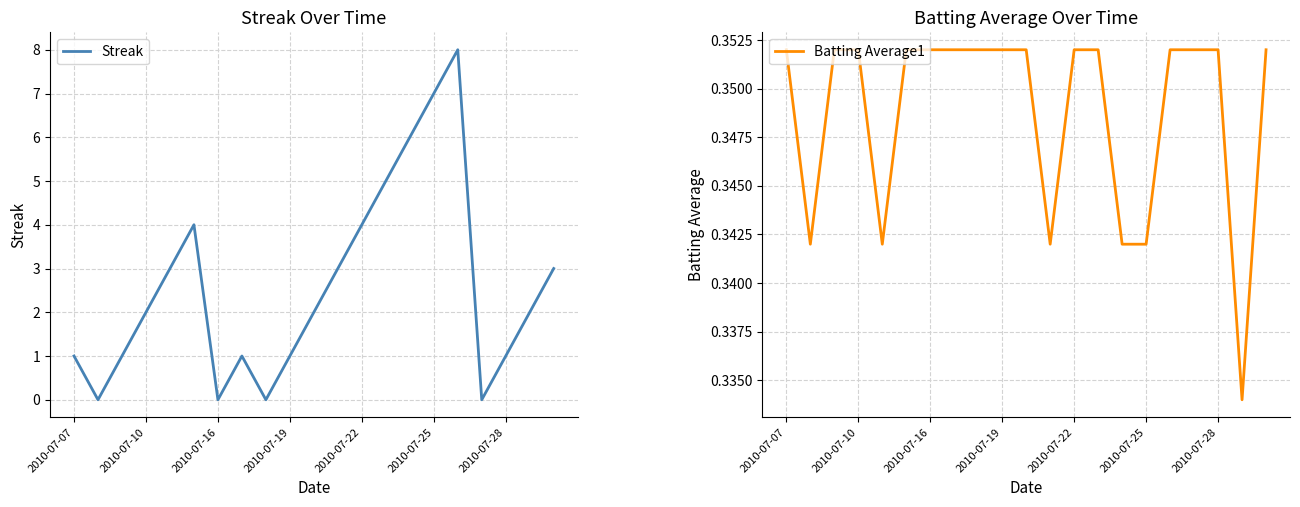

Count the Streak values in the range 1 to 4.

13